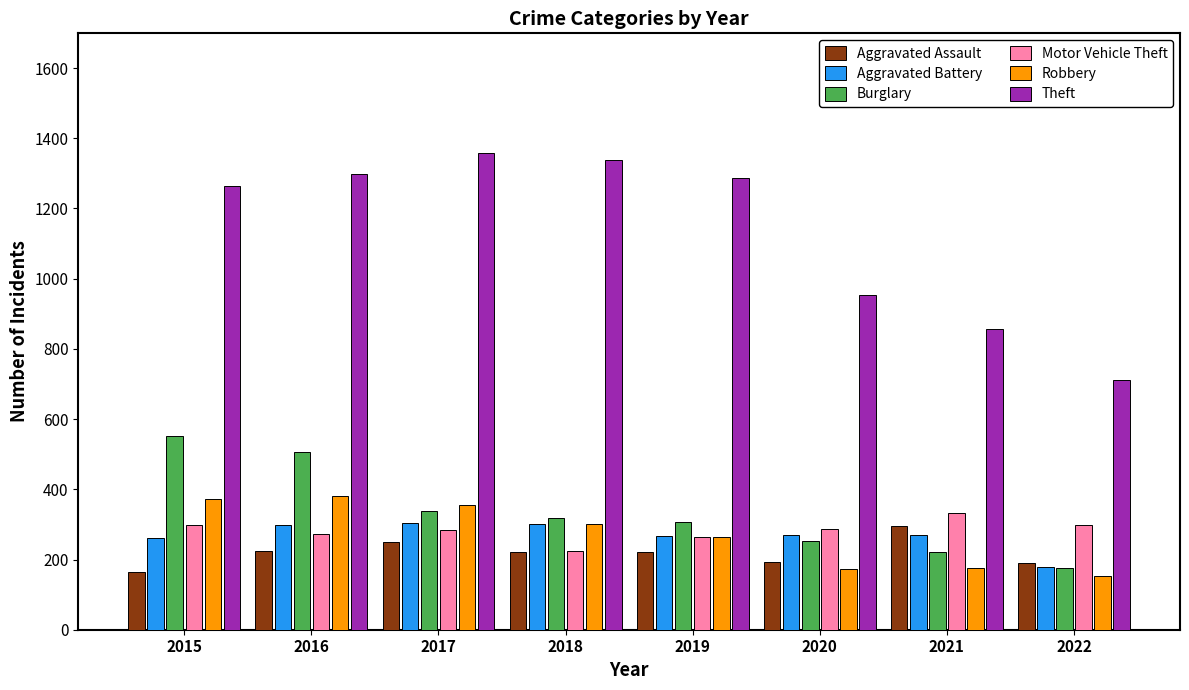

At how many categories does at least one series exceed 737?

7